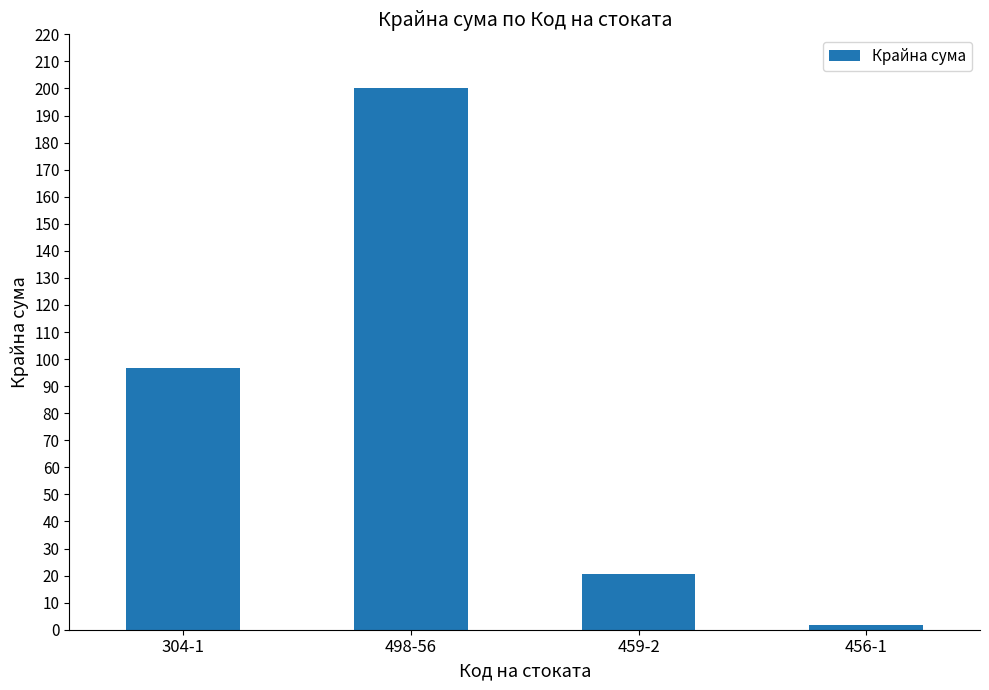

What is the label of the 3rd bar from the left?

459-2